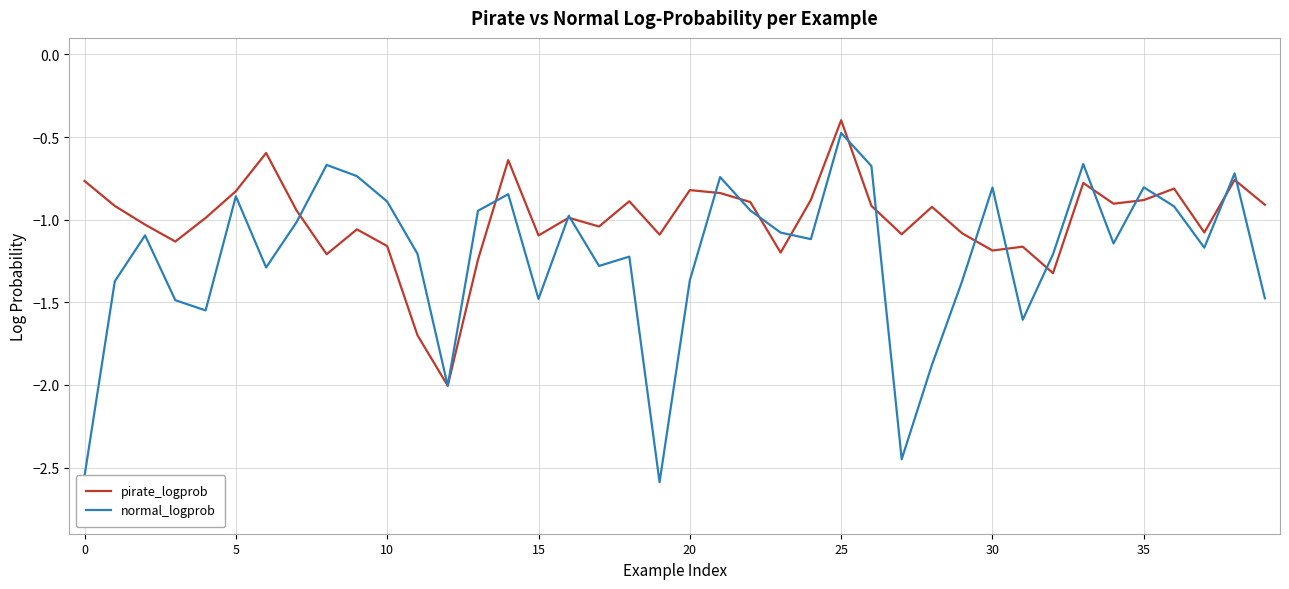

Does the chart have visible grid lines?

Yes